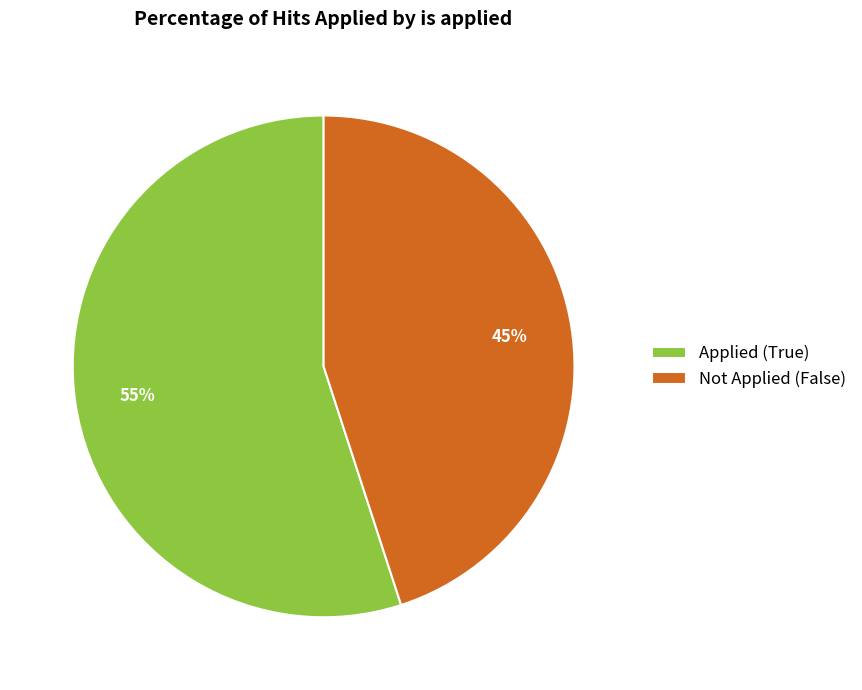

What is the majority slice?

Applied (True)